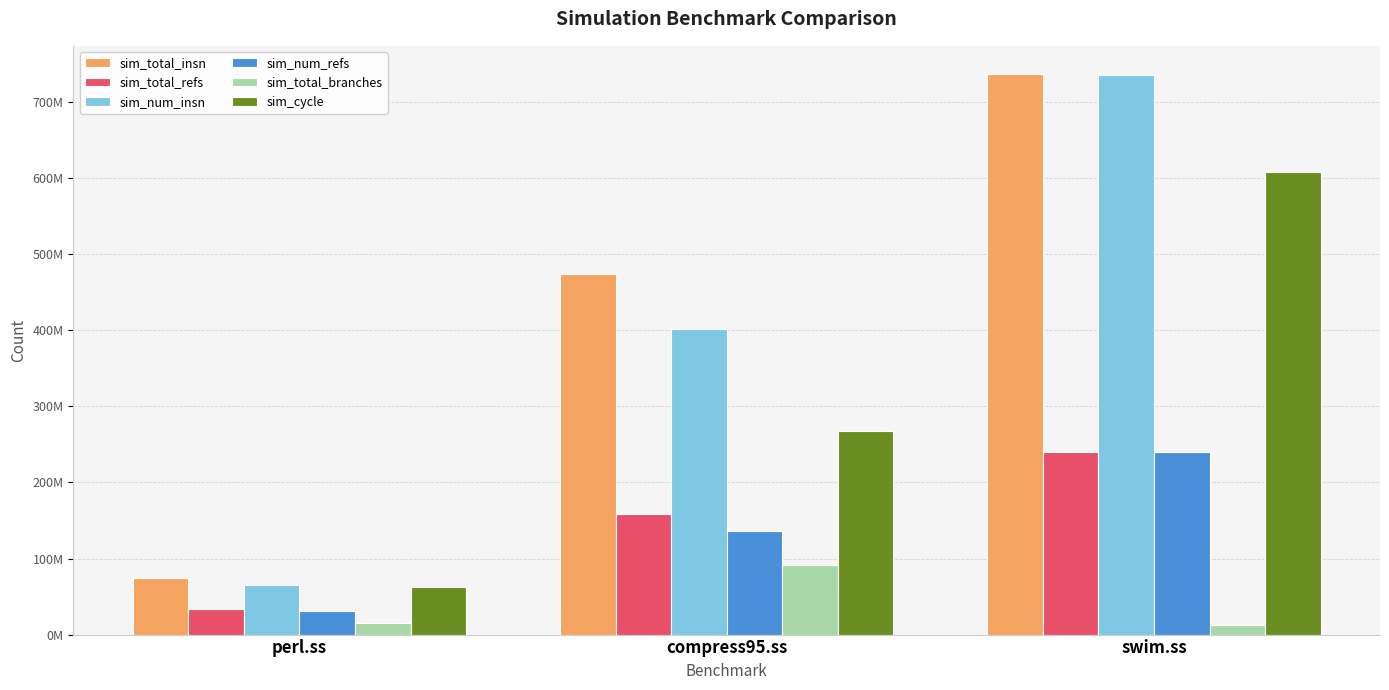

Does the chart contain any negative values?

No